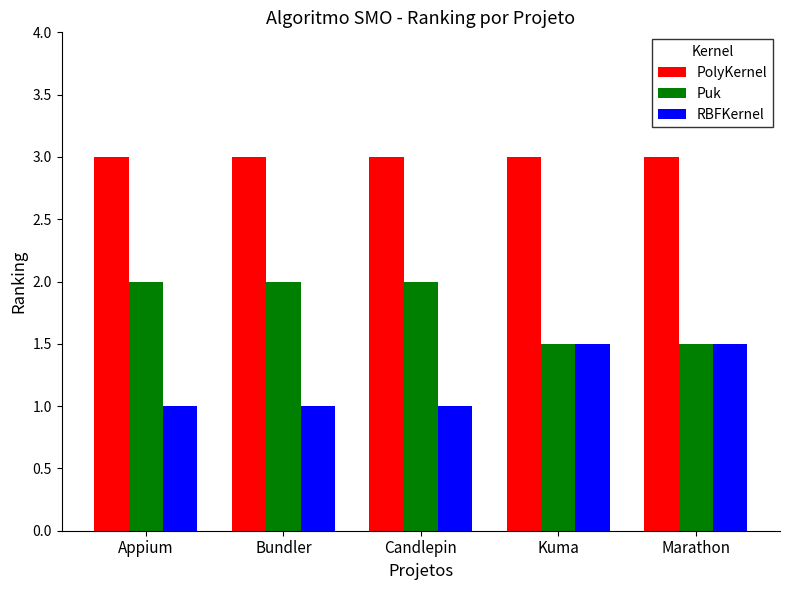

What is the lowest value of the PolyKernel series?

3.0